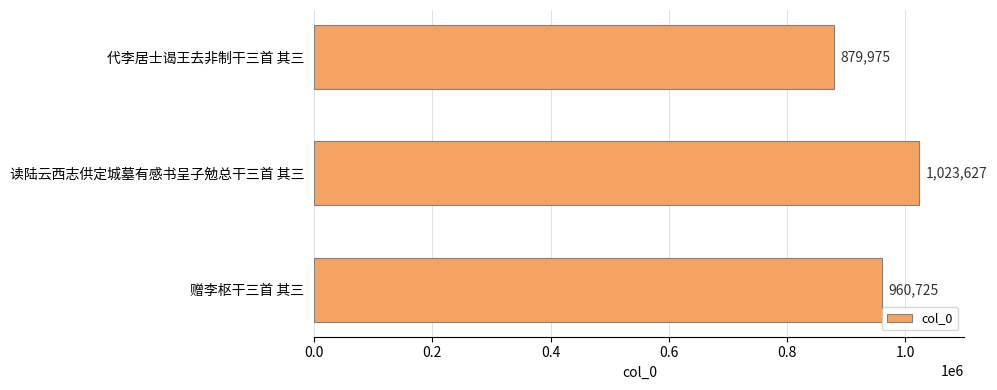

Does the chart contain any negative values?

No